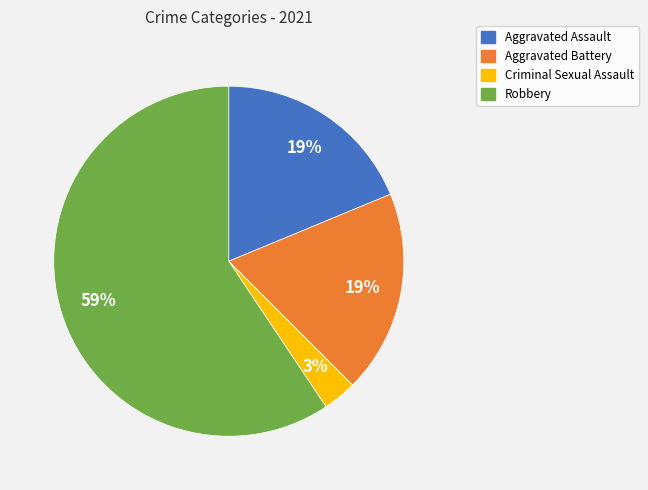

Which has a higher value, Criminal Sexual Assault or Robbery?

Robbery